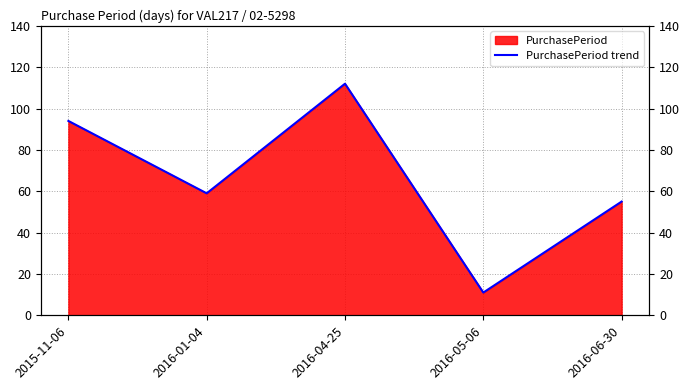

What is the minimum value shown in the chart?

11